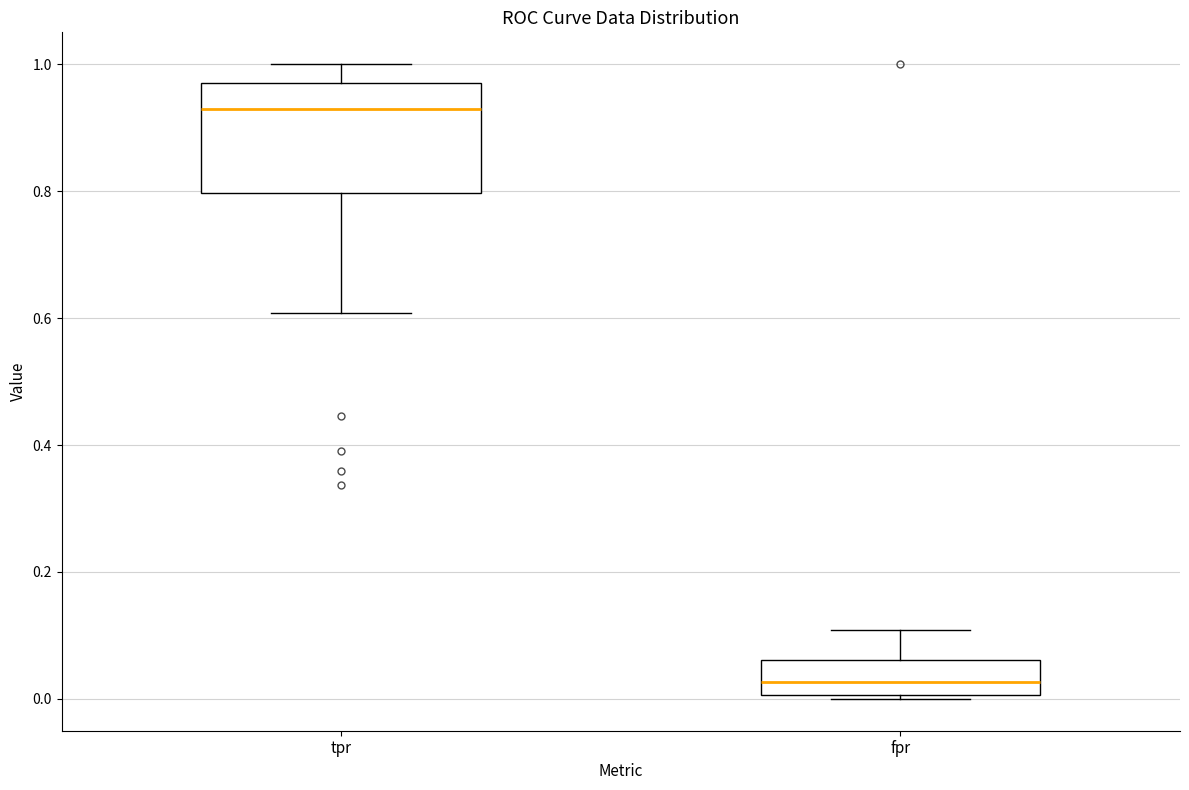

Which box's median line is the highest?

tpr